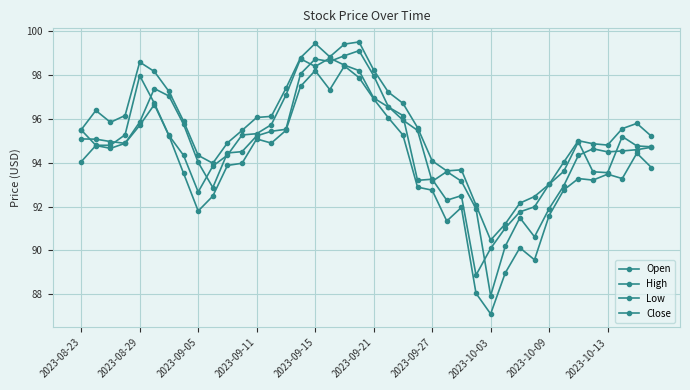

True or false: High and Close cross at least once.

False